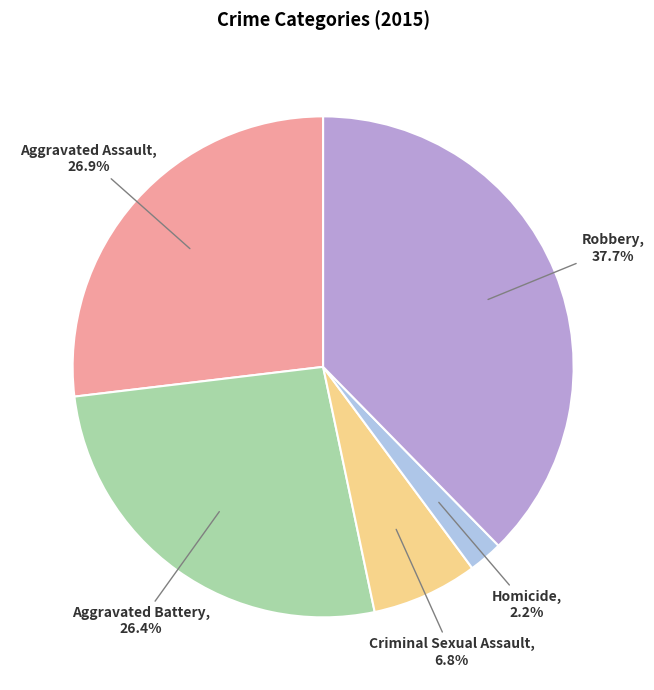

Is there any slice that represents more than half of the pie?

No